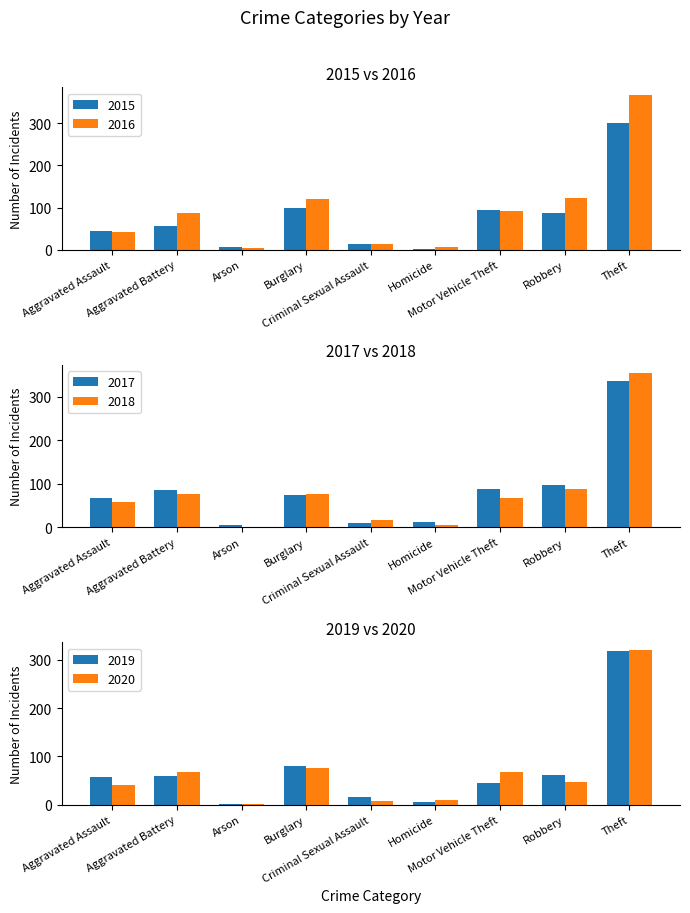

What is the label of the 4th bar from the right?

Homicide